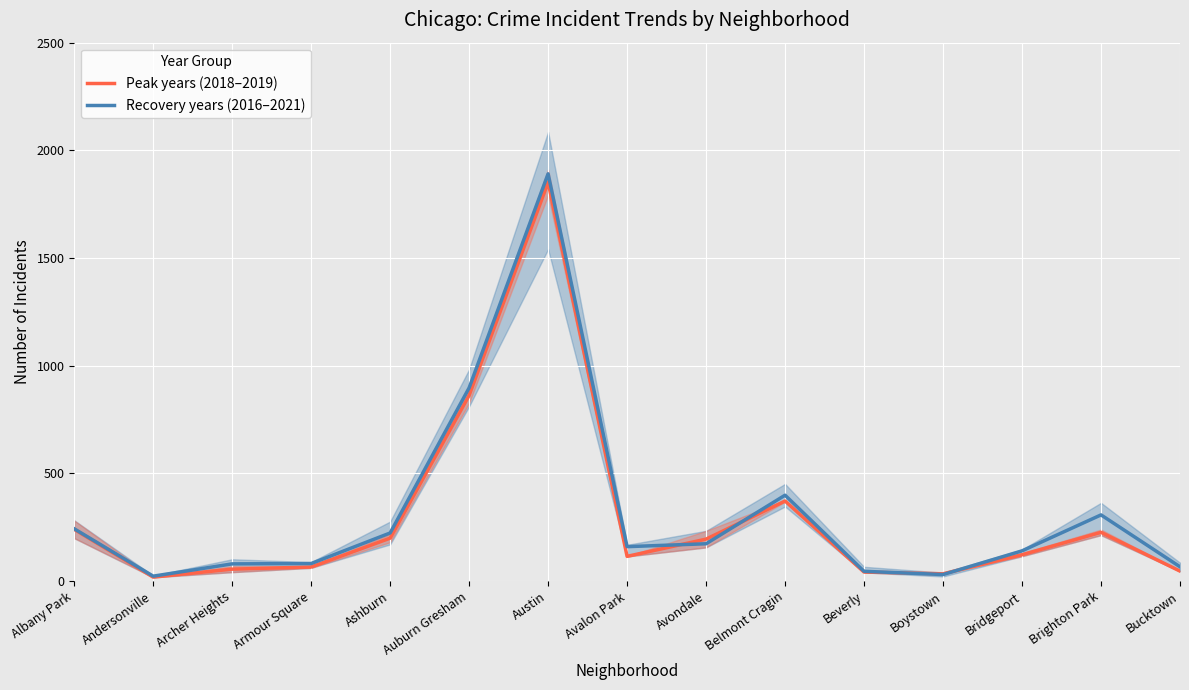

The Recovery years (2016–2021) series shows 1440.4 at Auburn Gresham. True or false?

False